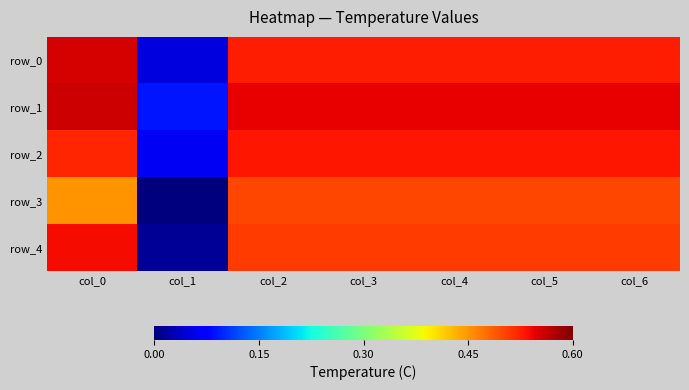

How many data points in row_3 are above 0?

6